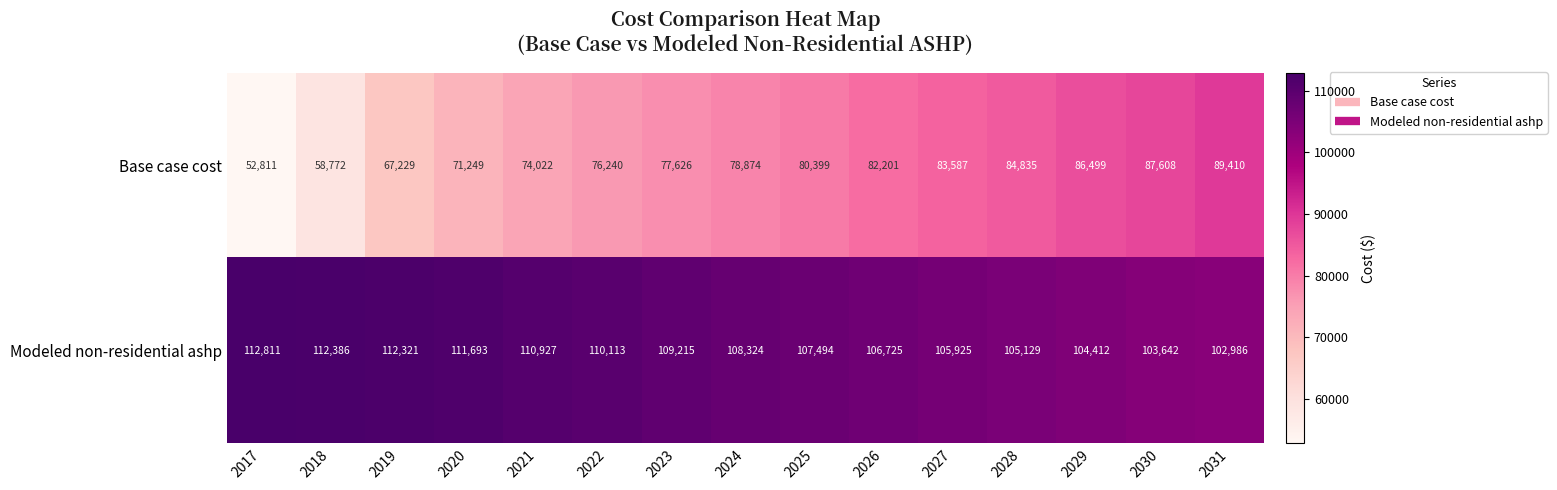

What is the approximate value of Modeled non-residential ashp at 2027, to the nearest 100?

105900